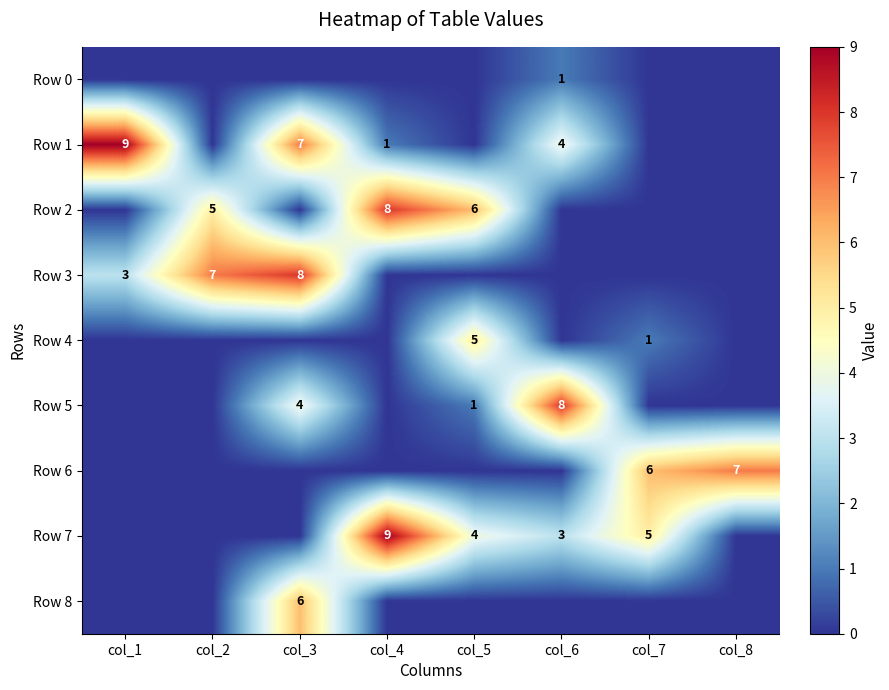

Count the number of data series in this chart.

9